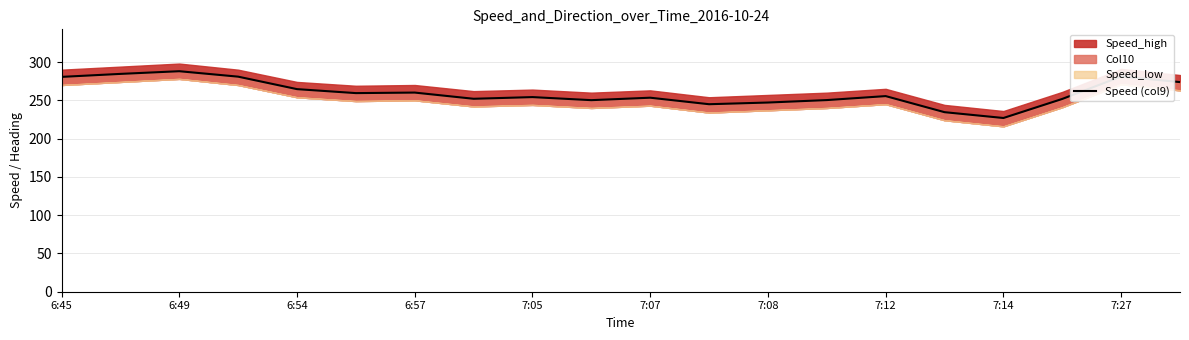

Is this an area chart (filled region under the line)?

No